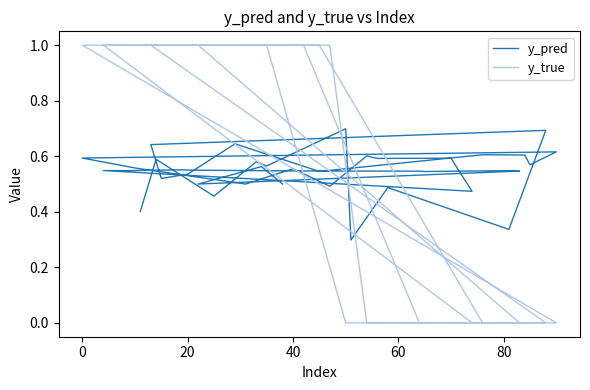

Which series has the widest spread of values?

y_true